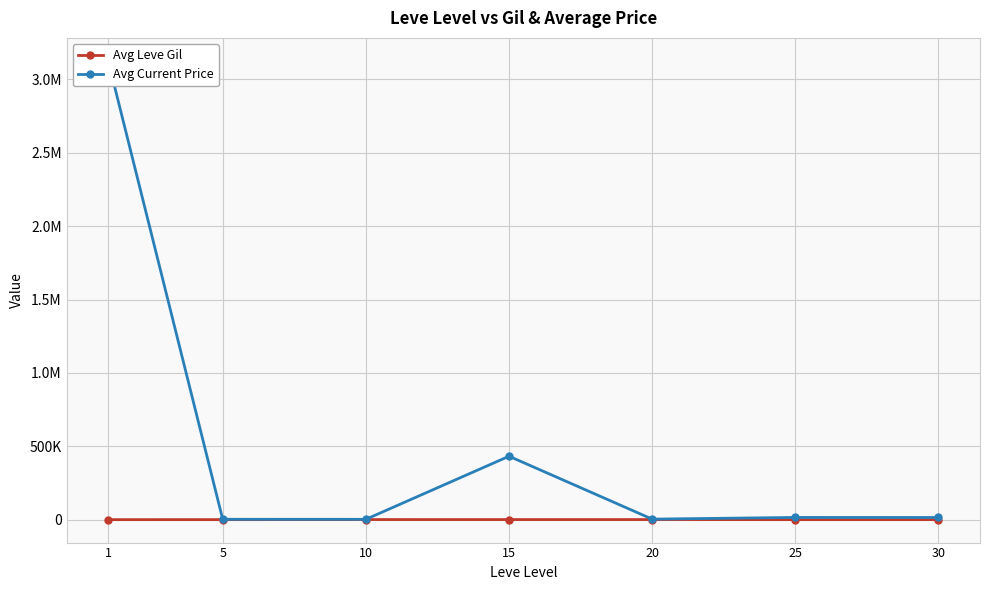

How many data points in Avg Current Price are above 14954?

4